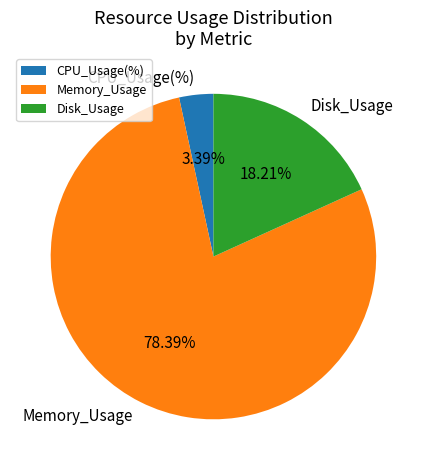

Between Memory_Usage and CPU_Usage(%), which is larger?

Memory_Usage